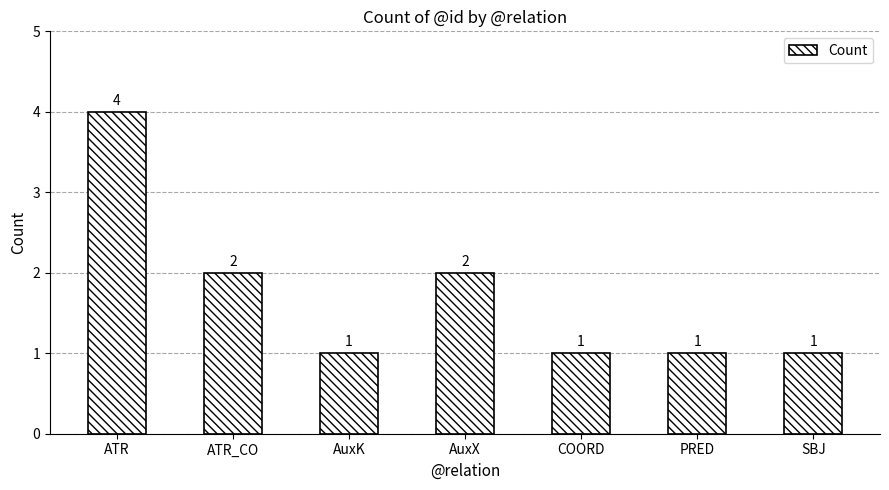

What is the label of the 4th bar from the right?

AuxX